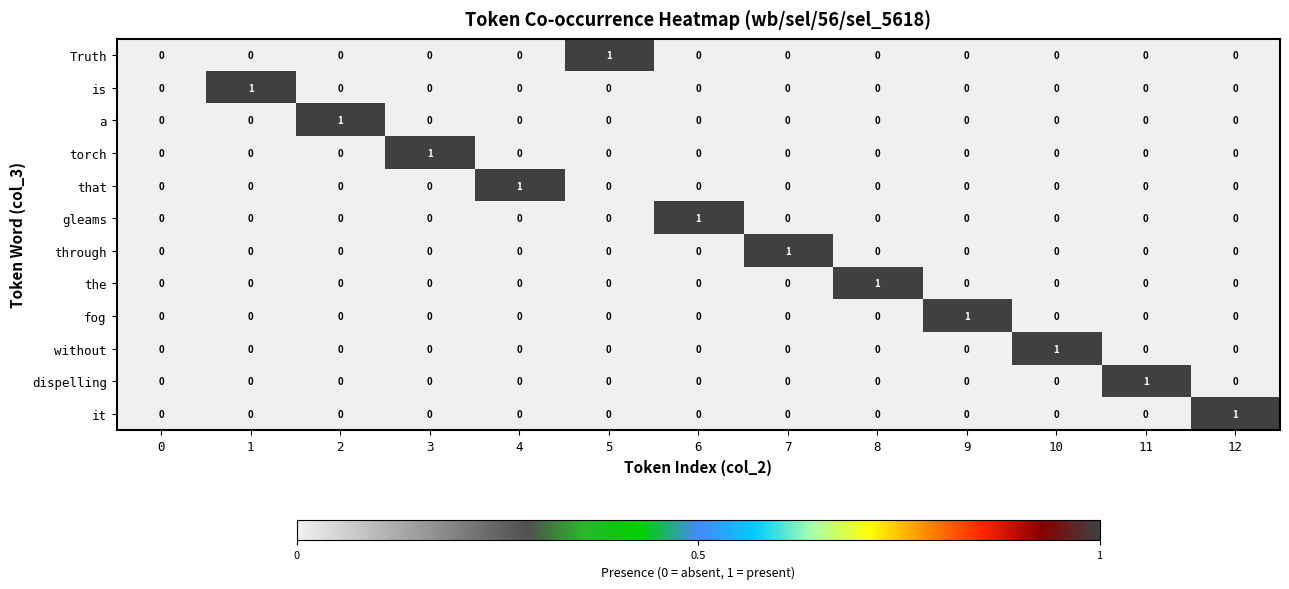

How many the values are between 0 and 1?

13